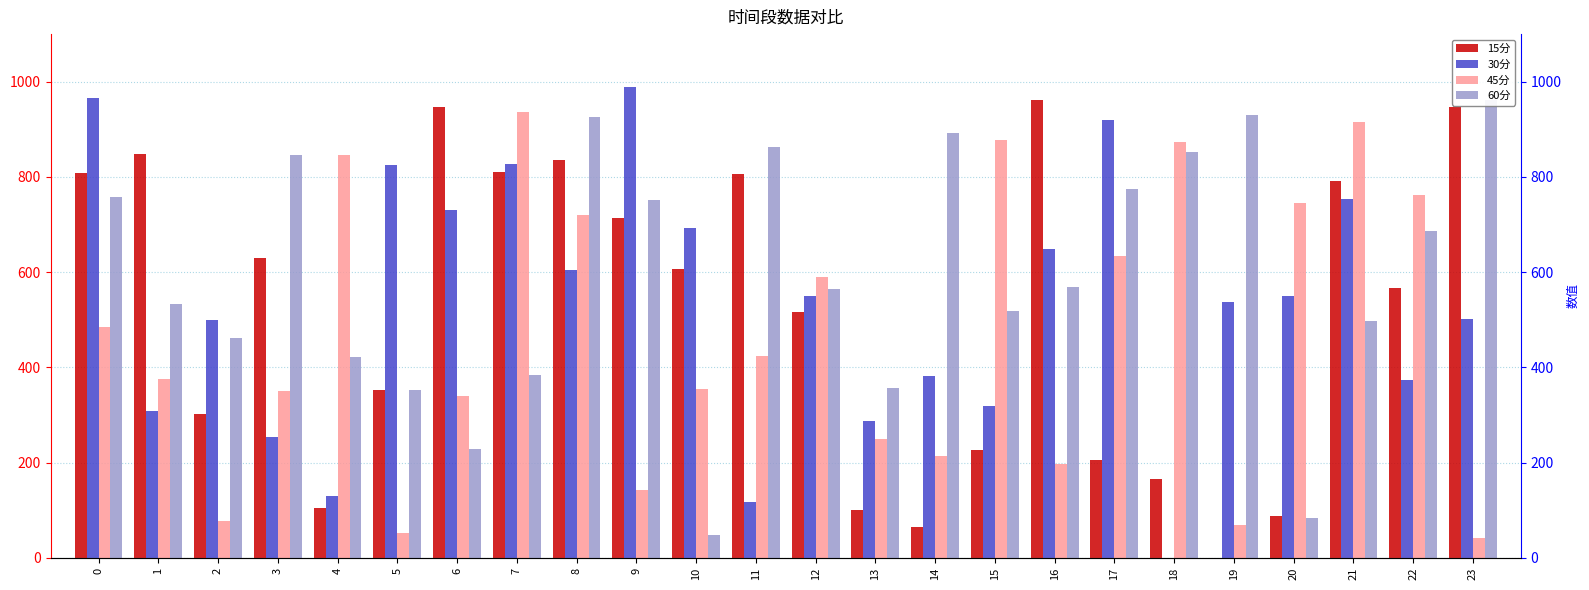

Which category has the highest value across all series?

9